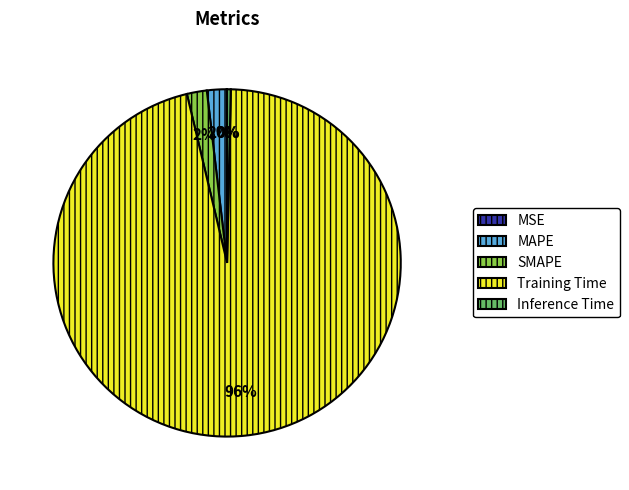

Is it true that Training Time is 96% of the pie?

True